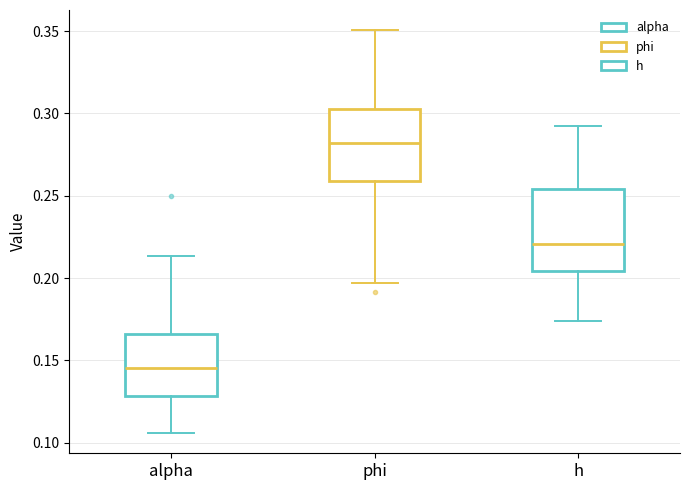

Reading left to right, read every box against the y-axis: the position of its median line, the range the box covers, and the ends of its whiskers. The values are not printed on the chart, so give them approximately, as read against the axis.

alpha: median 0.145, box 0.130 to 0.165, whiskers 0.105 to 0.215
phi: median 0.280, box 0.260 to 0.300, whiskers 0.195 to 0.350
h: median 0.220, box 0.205 to 0.255, whiskers 0.175 to 0.290